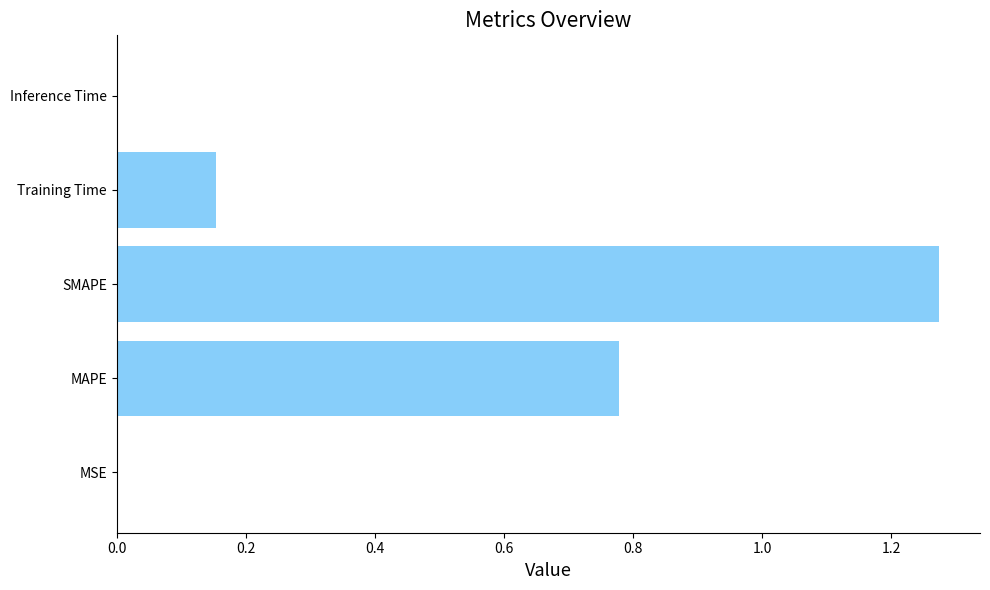

What is the sum of all values?

2.2